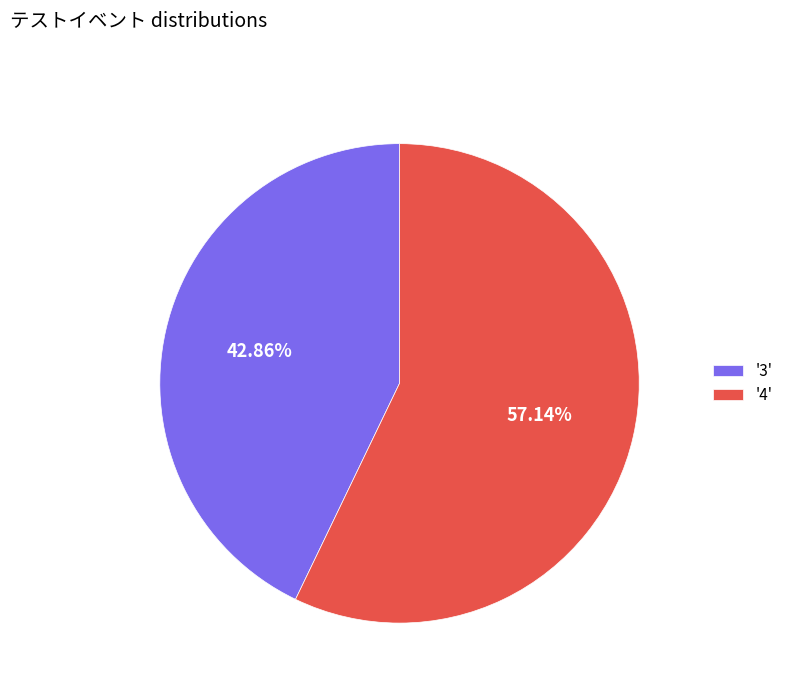

Count the number of slices in the pie.

2